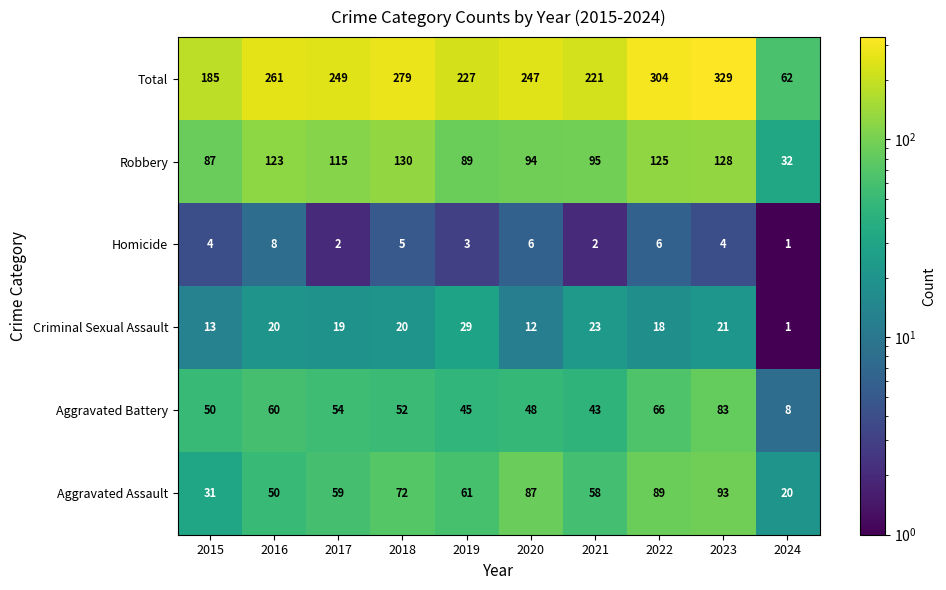

At which category does the chart reach its peak across all series?

2023